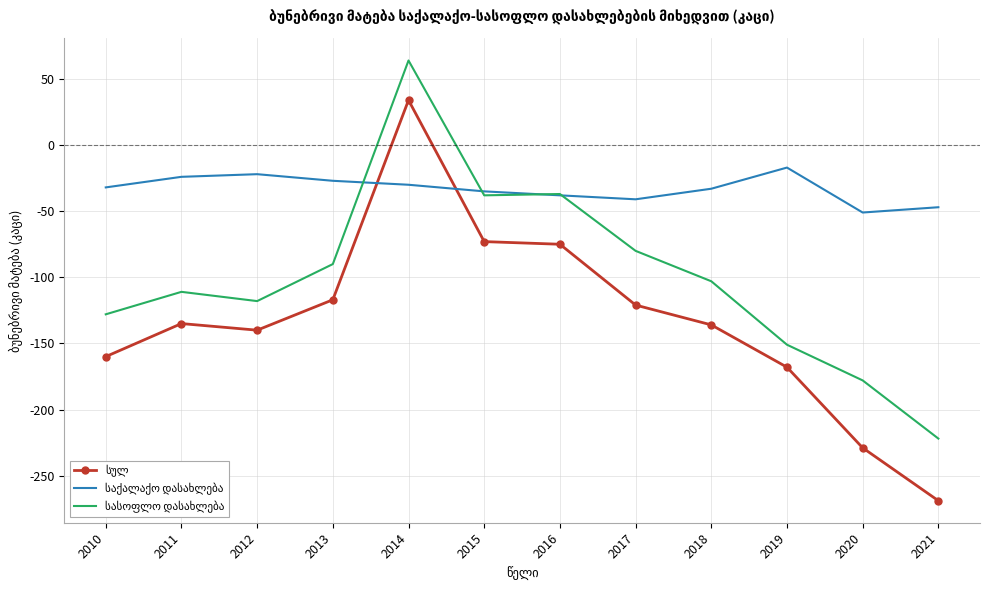

Which label corresponds to the smallest value in the chart?

2021